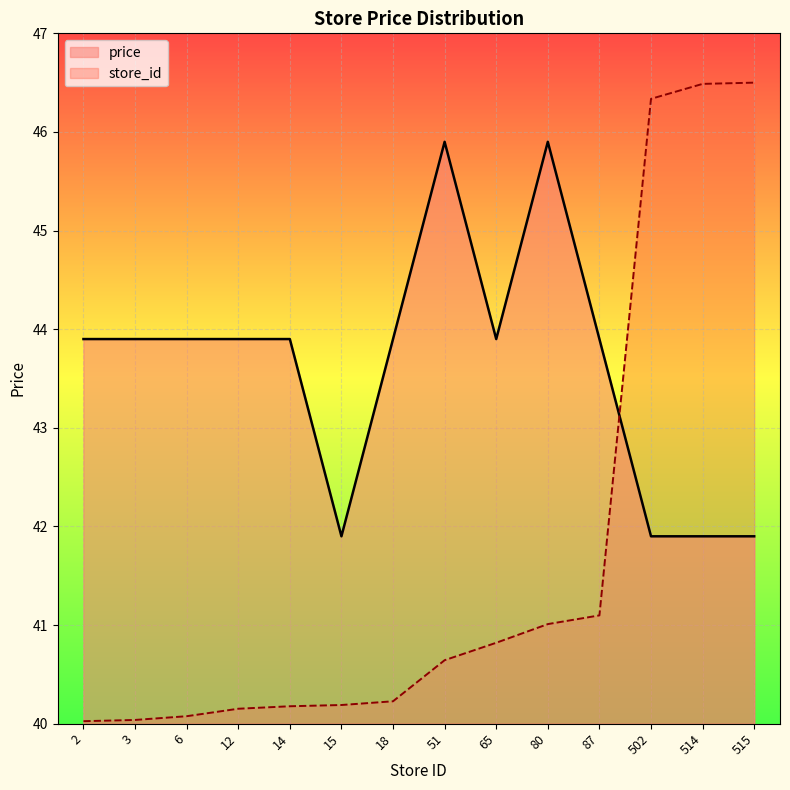

How many series are shown in this chart?

2